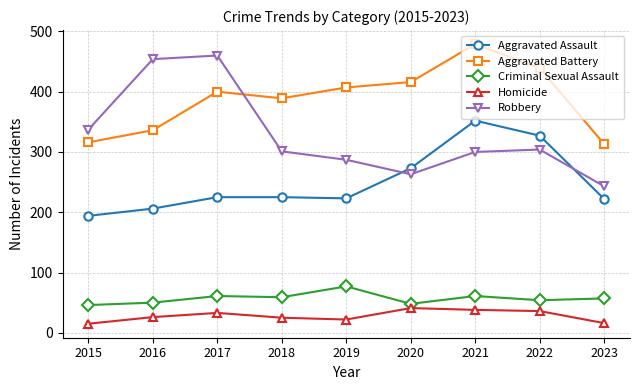

What is the total value across all series at 2021?

1230